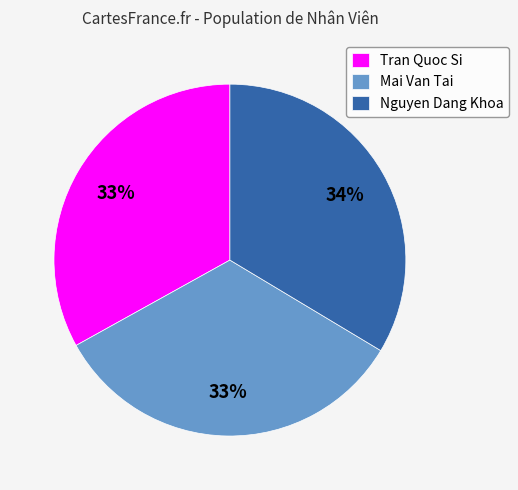

Approximately how many times larger is the value at Mai Van Tai compared to Tran Quoc Si?

1.0